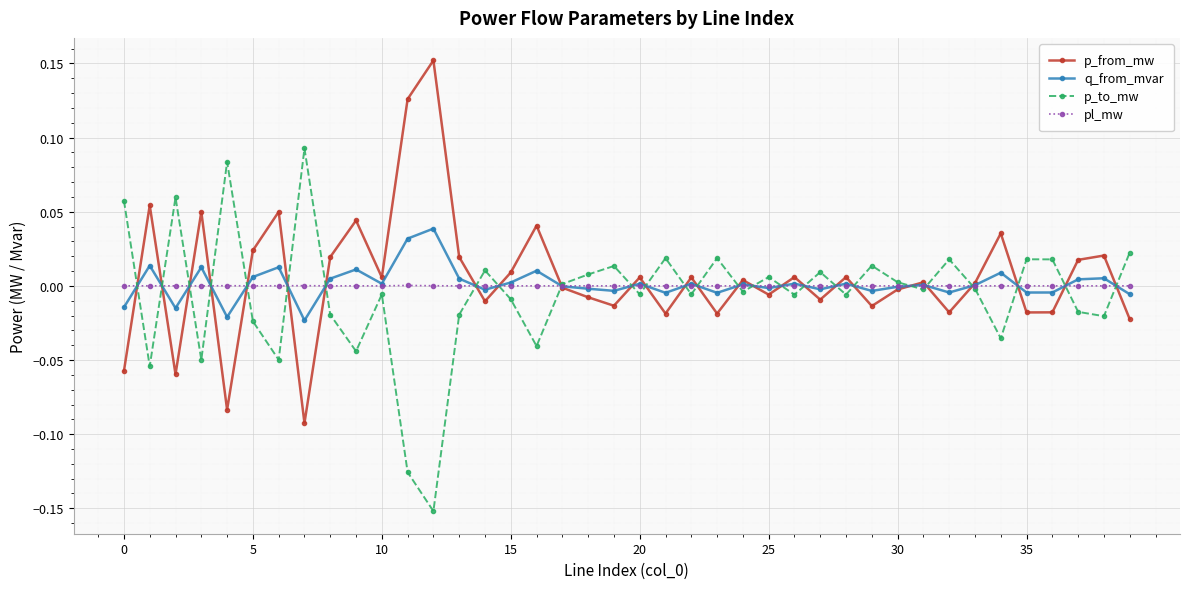

How many categories are shown in the chart?

40